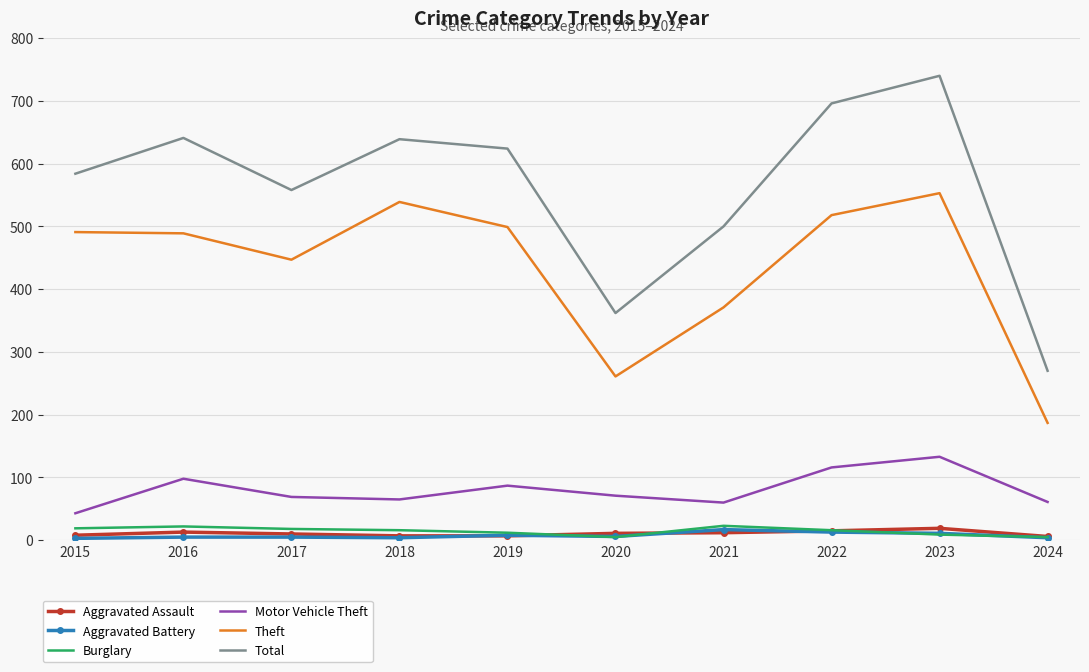

True or false: Aggravated Assault has a value of 12 at 2021.

True